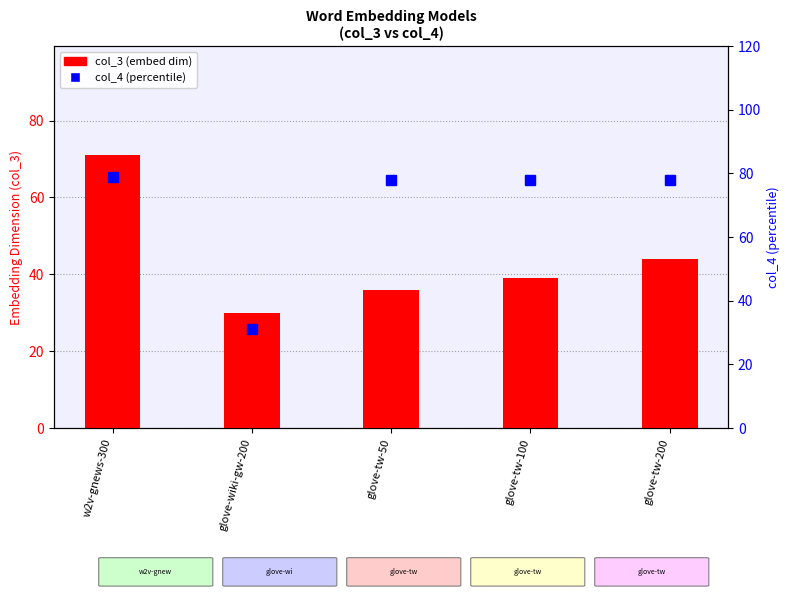

At which category is the sum across all series the highest?

w2v-gnews-300